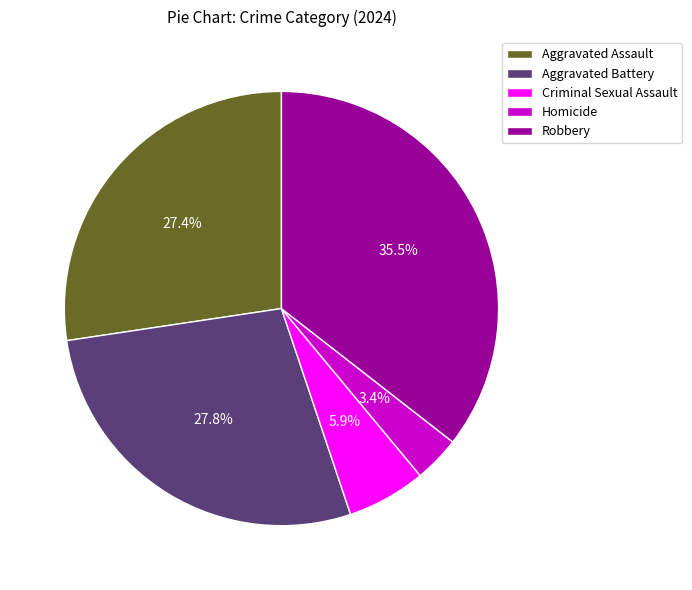

Which slice is the smallest?

Homicide